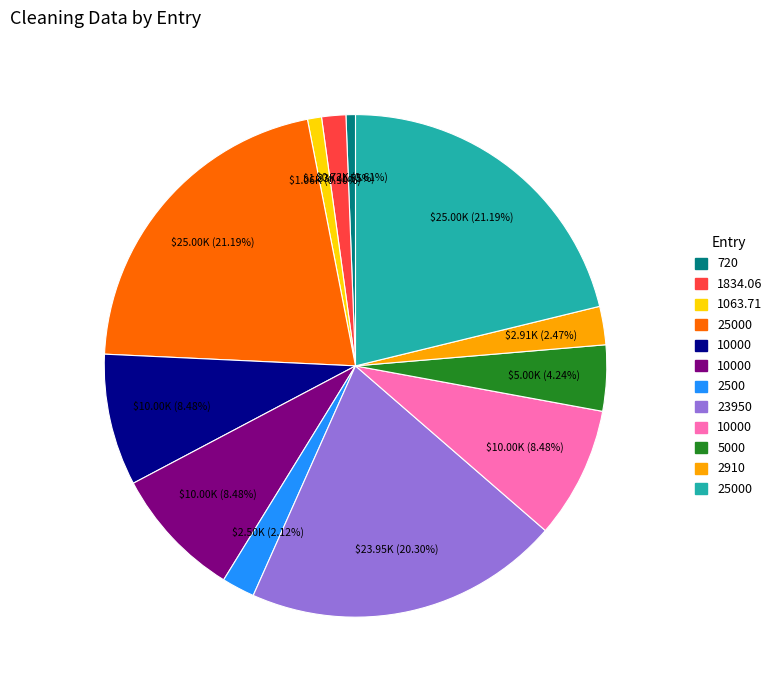

Is there a majority slice in this chart?

No